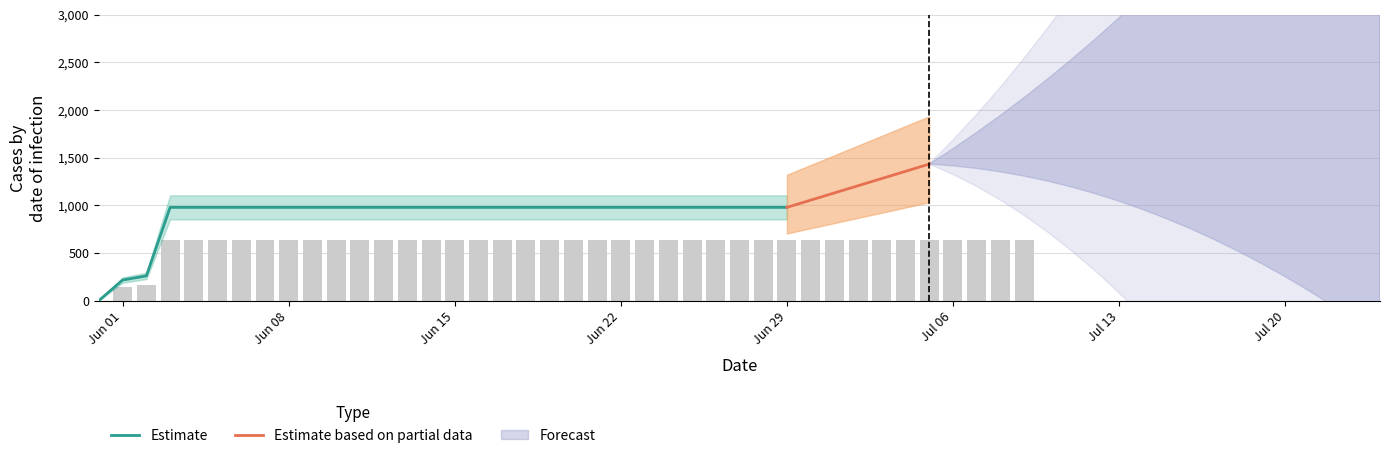

What value does the data have at 2020-06-06, to the nearest 10?

630